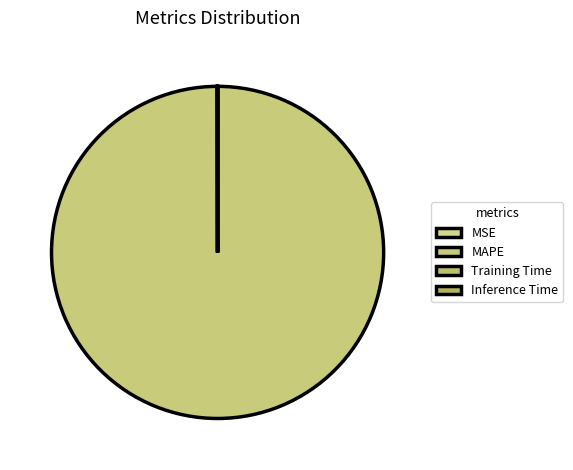

Do MAPE and Inference Time together represent more than half of the pie?

Yes